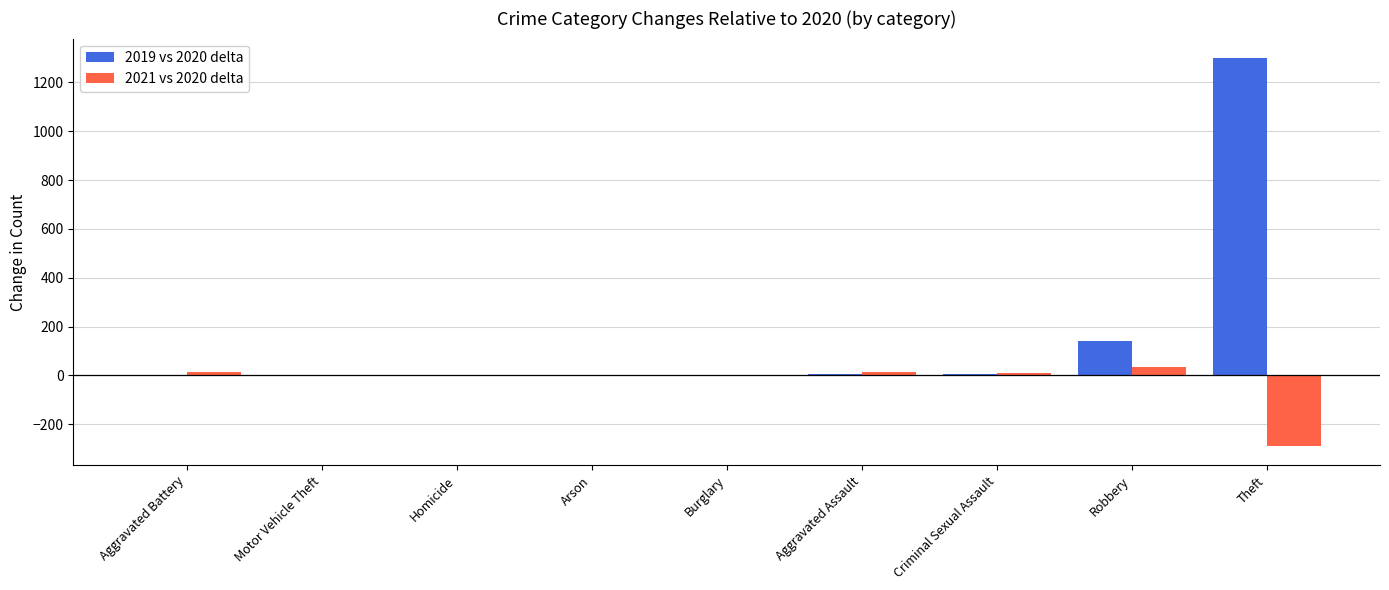

What are all the series names shown in the legend?

2019 vs 2020 delta, 2021 vs 2020 delta